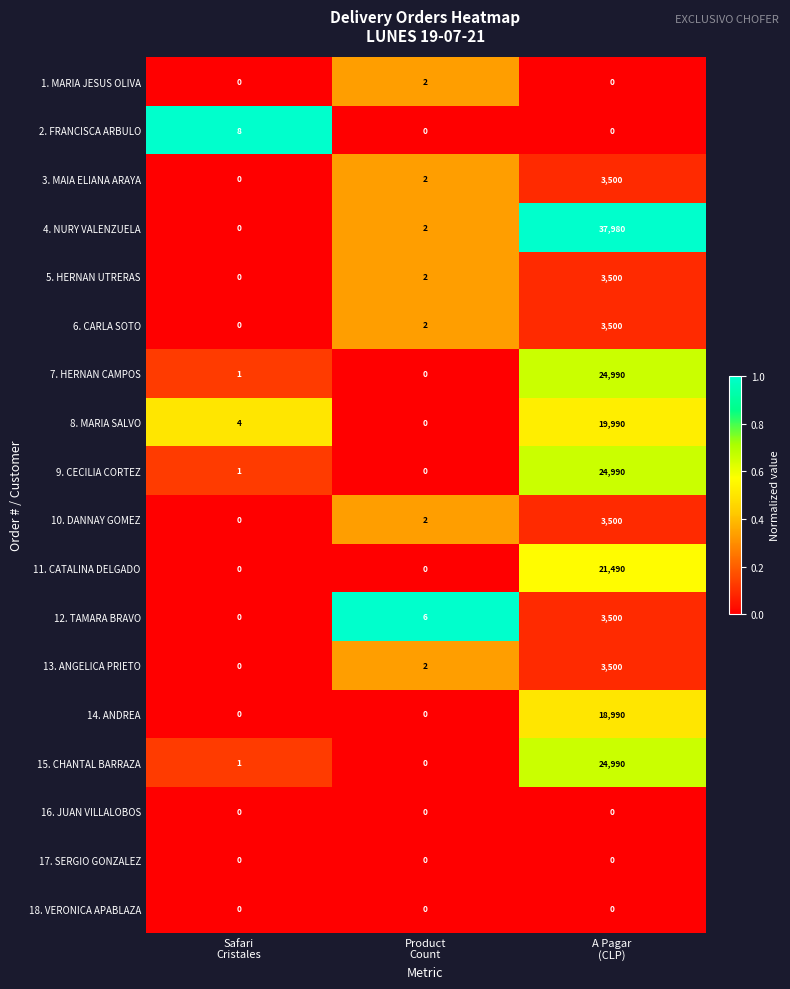

Which series has the largest total across all categories?

4. NURY VALENZUELA